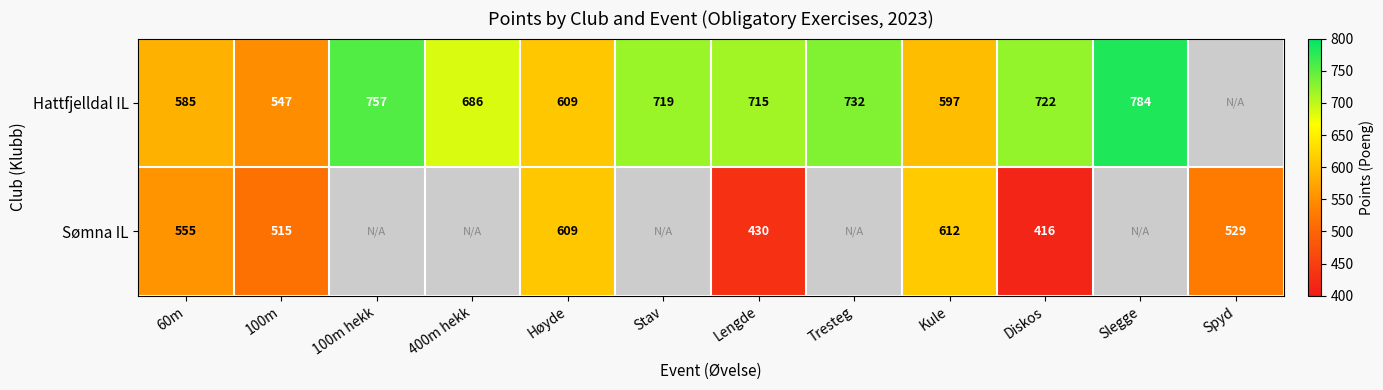

The Hattfjelldal IL series shows 266.4 at Kule. True or false?

False